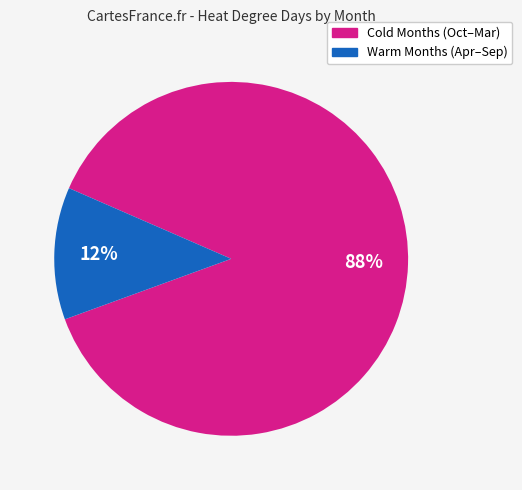

To the nearest percent, what is the average slice percentage?

50%